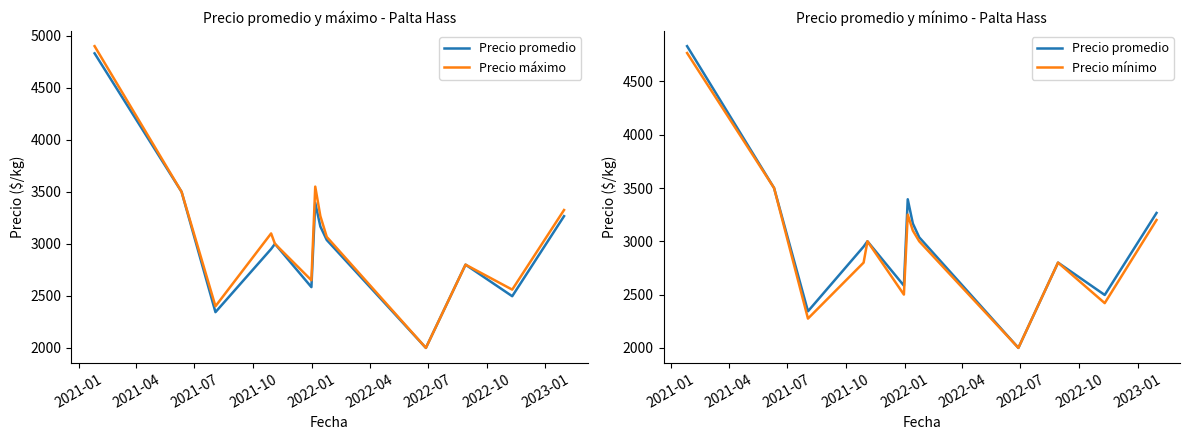

Read the Precio mínimo value at 11.

2420.0